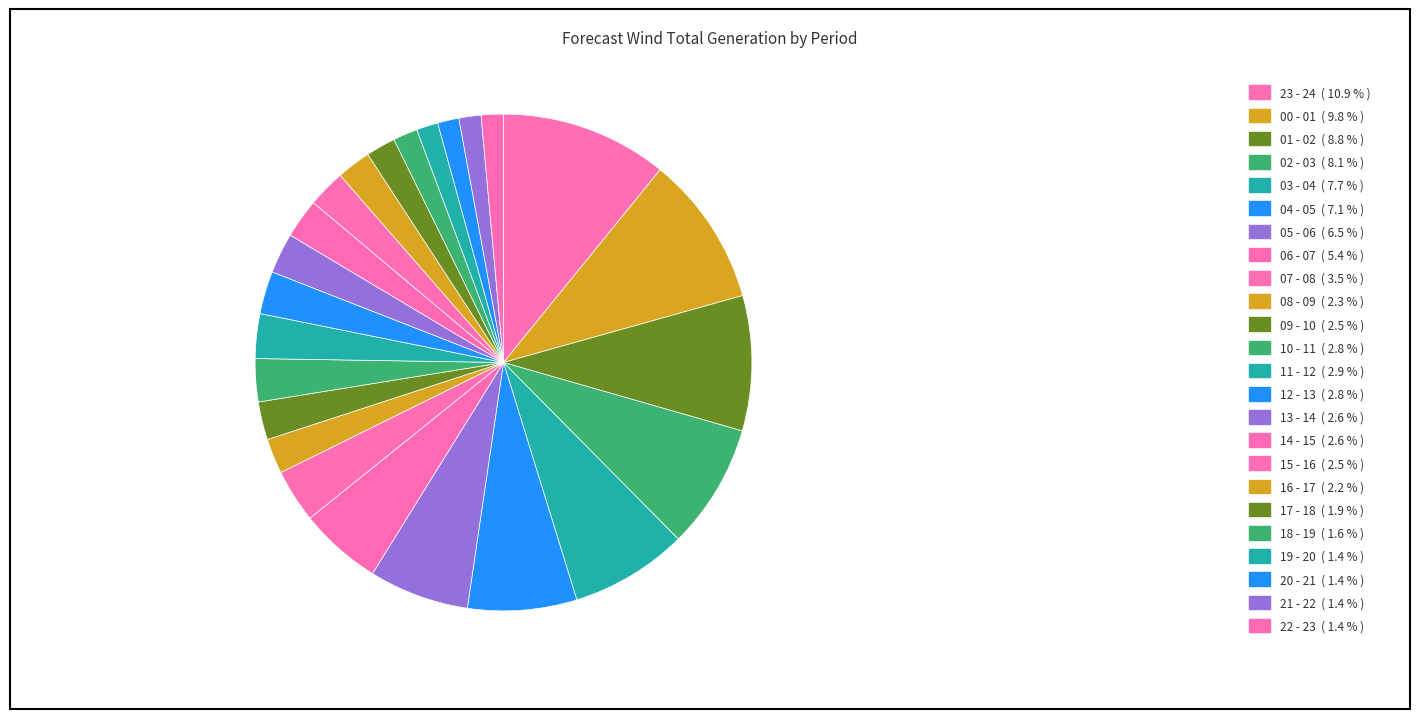

Between 03 - 04 and 16 - 17, which is larger?

03 - 04